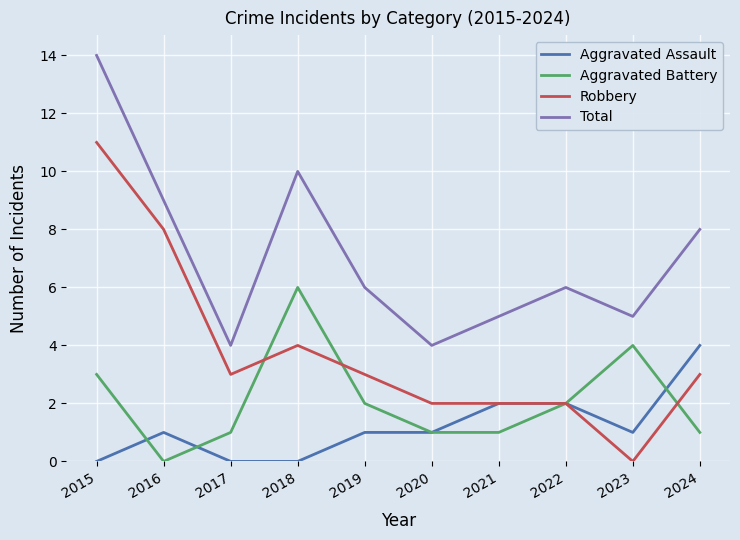

List the series in order of their overall mean, lowest first.

Aggravated Assault, Aggravated Battery, Robbery, Total